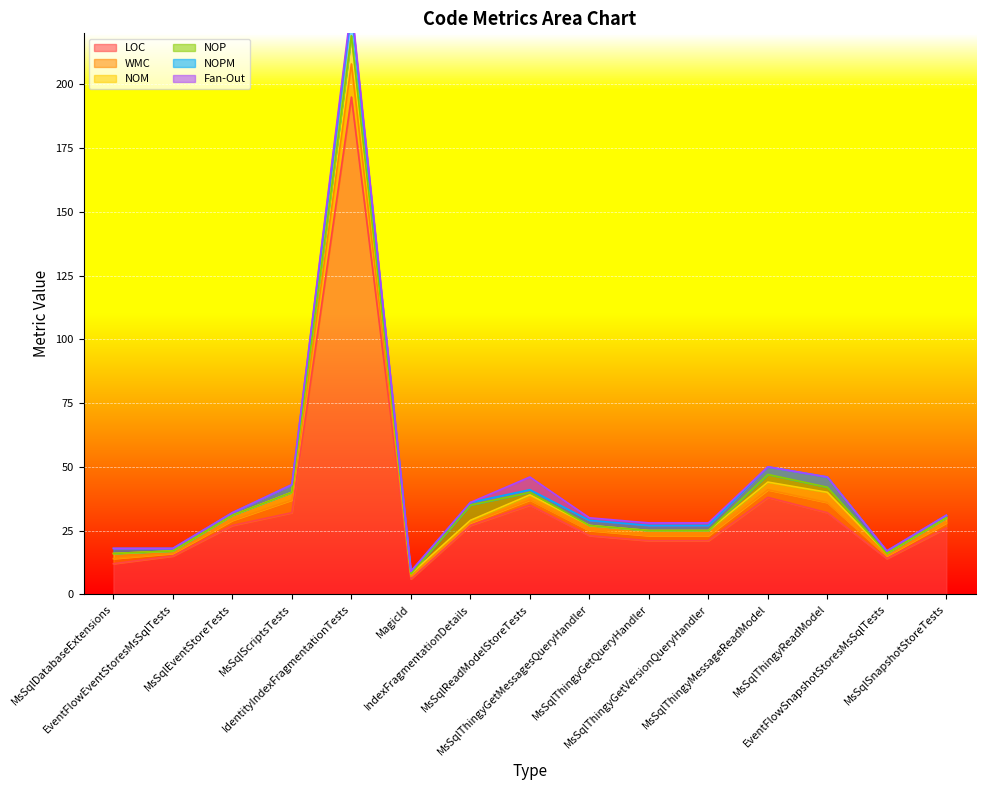

Reading left to right, extract all data points from this chart.

LOC: MsSqlDatabaseExtensions=12	EventFlowEventStoresMsSqlTests=15	MsSqlEventStoreTests=27	MsSqlScriptsTests=32	IdentityIndexFragmentationTests=195	MagicId=6	IndexFragmentationDetails=27	MsSqlReadModelStoreTests=35	MsSqlThingyGetMessagesQueryHandler=23	MsSqlThingyGetQueryHandler=21	MsSqlThingyGetVersionQueryHandler=21	MsSqlThingyMessageReadModel=38	MsSqlThingyReadModel=32	EventFlowSnapshotStoresMsSqlTests=14	MsSqlSnapshotStoreTests=26
WMC: MsSqlDatabaseExtensions=2	EventFlowEventStoresMsSqlTests=1	MsSqlEventStoreTests=2	MsSqlScriptsTests=5	IdentityIndexFragmentationTests=13	MagicId=1	IndexFragmentationDetails=1	MsSqlReadModelStoreTests=2	MsSqlThingyGetMessagesQueryHandler=2	MsSqlThingyGetQueryHandler=2	MsSqlThingyGetVersionQueryHandler=2	MsSqlThingyMessageReadModel=3	MsSqlThingyReadModel=4	EventFlowSnapshotStoresMsSqlTests=1	MsSqlSnapshotStoreTests=2
NOM: MsSqlDatabaseExtensions=2	EventFlowEventStoresMsSqlTests=1	MsSqlEventStoreTests=2	MsSqlScriptsTests=3	IdentityIndexFragmentationTests=11	MagicId=1	IndexFragmentationDetails=1	MsSqlReadModelStoreTests=2	MsSqlThingyGetMessagesQueryHandler=2	MsSqlThingyGetQueryHandler=2	MsSqlThingyGetVersionQueryHandler=2	MsSqlThingyMessageReadModel=3	MsSqlThingyReadModel=4	EventFlowSnapshotStoresMsSqlTests=1	MsSqlSnapshotStoreTests=2
NOP: MsSqlDatabaseExtensions=0	EventFlowEventStoresMsSqlTests=0	MsSqlEventStoreTests=0	MsSqlScriptsTests=0	IdentityIndexFragmentationTests=0	MagicId=0	IndexFragmentationDetails=6	MsSqlReadModelStoreTests=1	MsSqlThingyGetMessagesQueryHandler=0	MsSqlThingyGetQueryHandler=0	MsSqlThingyGetVersionQueryHandler=0	MsSqlThingyMessageReadModel=3	MsSqlThingyReadModel=2	EventFlowSnapshotStoresMsSqlTests=0	MsSqlSnapshotStoreTests=0
NOPM: MsSqlDatabaseExtensions=2	EventFlowEventStoresMsSqlTests=1	MsSqlEventStoreTests=1	MsSqlScriptsTests=3	IdentityIndexFragmentationTests=10	MagicId=1	IndexFragmentationDetails=1	MsSqlReadModelStoreTests=1	MsSqlThingyGetMessagesQueryHandler=2	MsSqlThingyGetQueryHandler=2	MsSqlThingyGetVersionQueryHandler=2	MsSqlThingyMessageReadModel=3	MsSqlThingyReadModel=4	EventFlowSnapshotStoresMsSqlTests=1	MsSqlSnapshotStoreTests=1
Fan-Out: MsSqlDatabaseExtensions=0	EventFlowEventStoresMsSqlTests=0	MsSqlEventStoreTests=0	MsSqlScriptsTests=0	IdentityIndexFragmentationTests=2	MagicId=0	IndexFragmentationDetails=0	MsSqlReadModelStoreTests=5	MsSqlThingyGetMessagesQueryHandler=1	MsSqlThingyGetQueryHandler=1	MsSqlThingyGetVersionQueryHandler=1	MsSqlThingyMessageReadModel=0	MsSqlThingyReadModel=0	EventFlowSnapshotStoresMsSqlTests=0	MsSqlSnapshotStoreTests=0